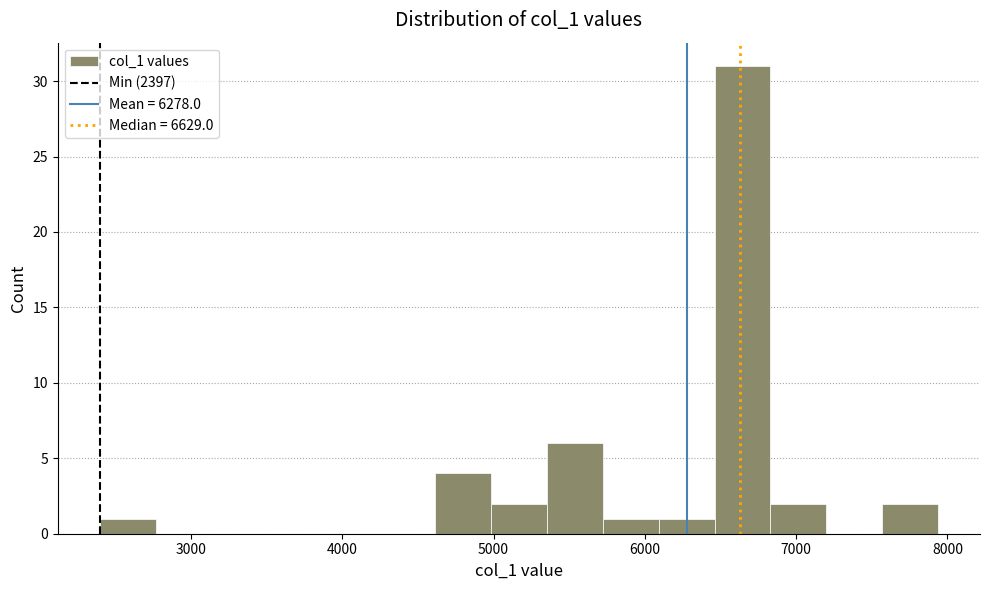

Around what value on the x-axis is the tallest bar? Give the approximate position of its centre, as read against the axis.

6600